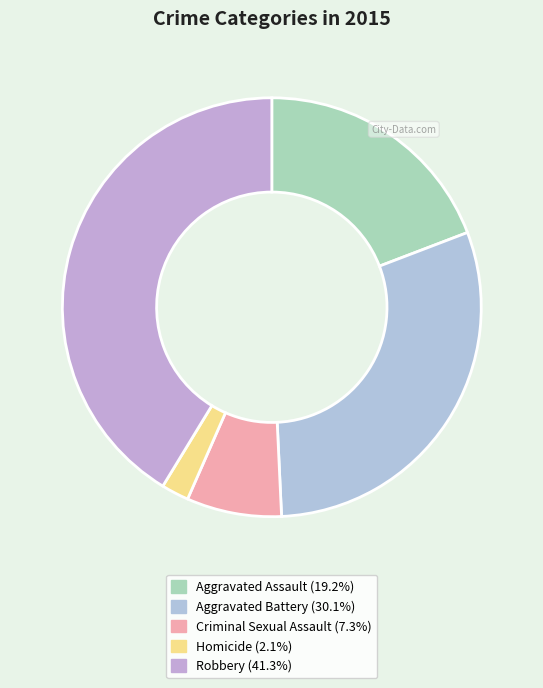

What is the largest slice in the pie chart?

Robbery